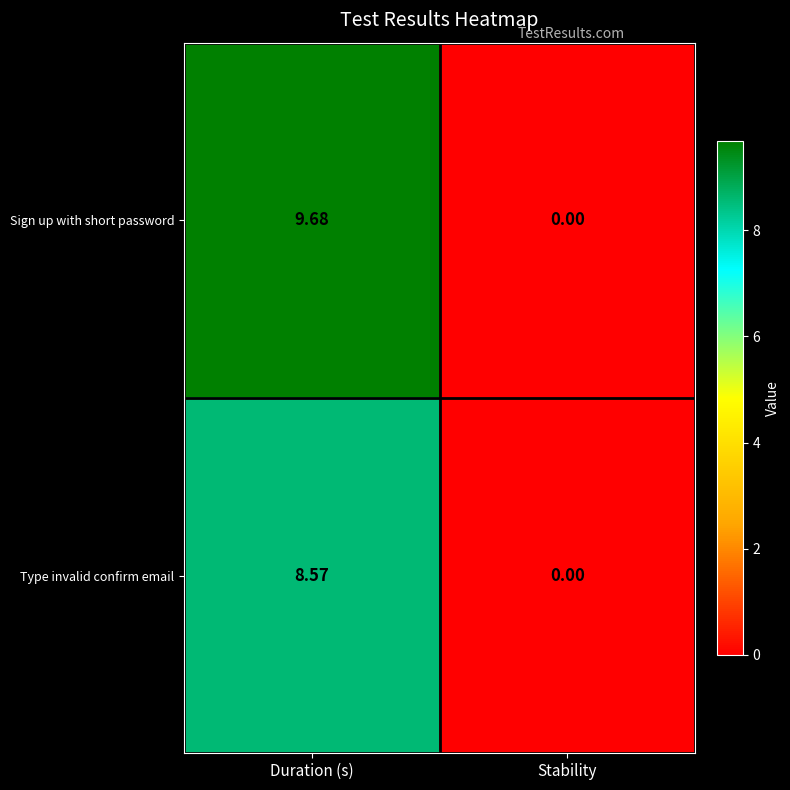

List the series in order of their overall mean, highest first.

Sign up with short password, Type invalid confirm email